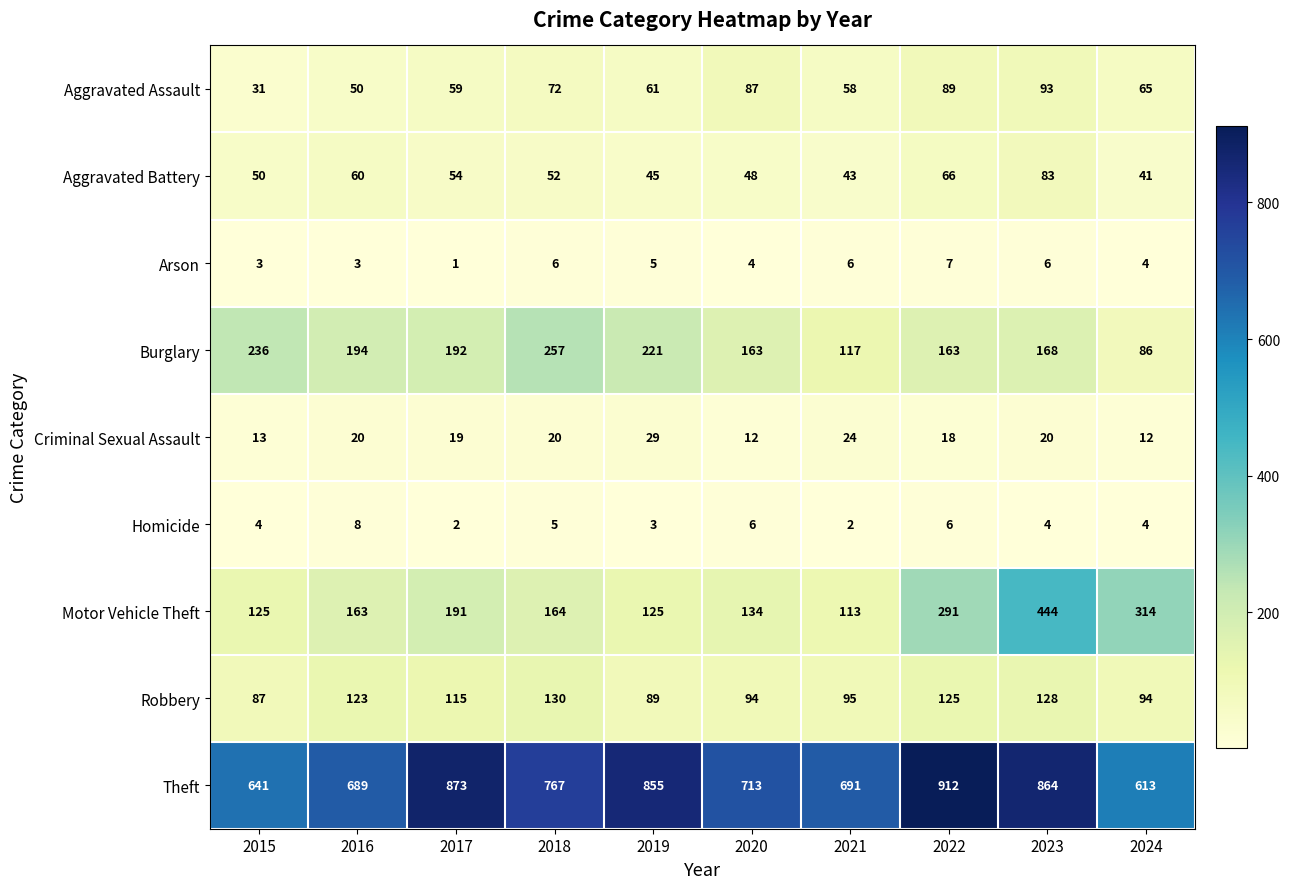

How many distinct data groups are displayed?

9